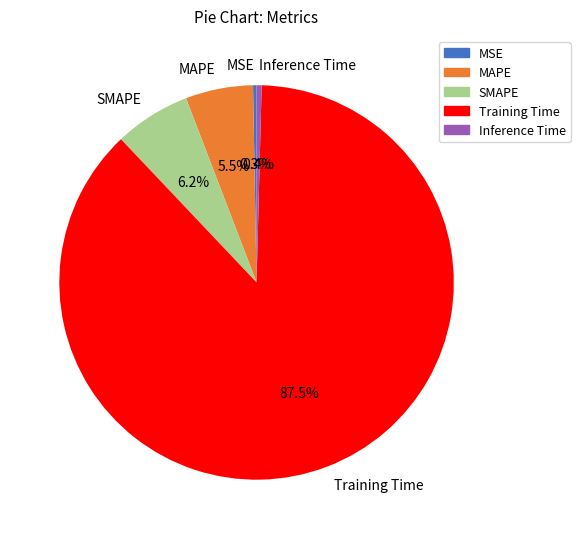

Which category accounts for the majority?

Training Time